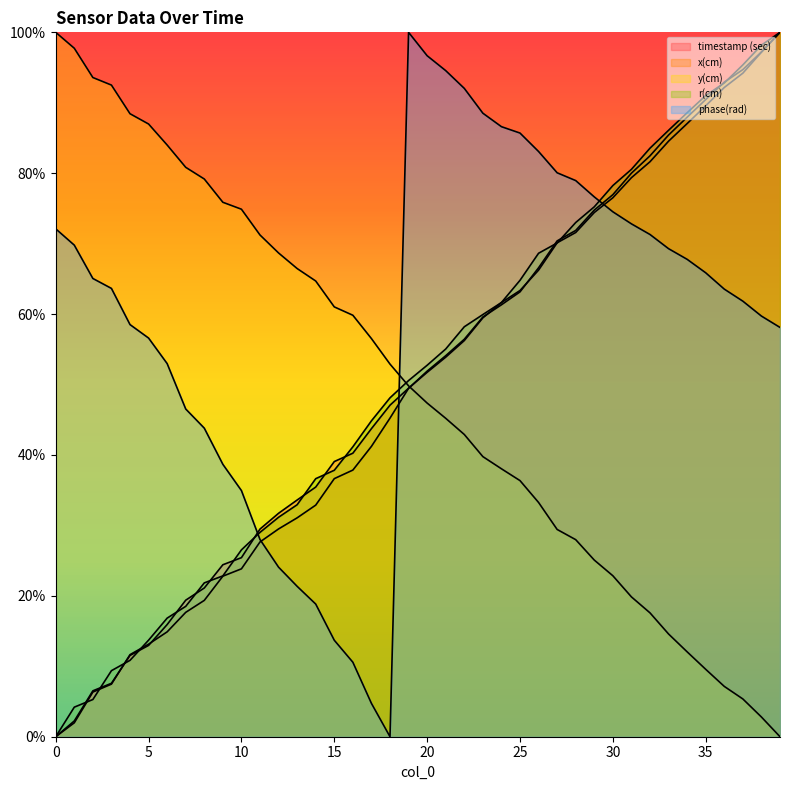

The value of timestamp (sec) at 16 is 40.3. True or false?

True